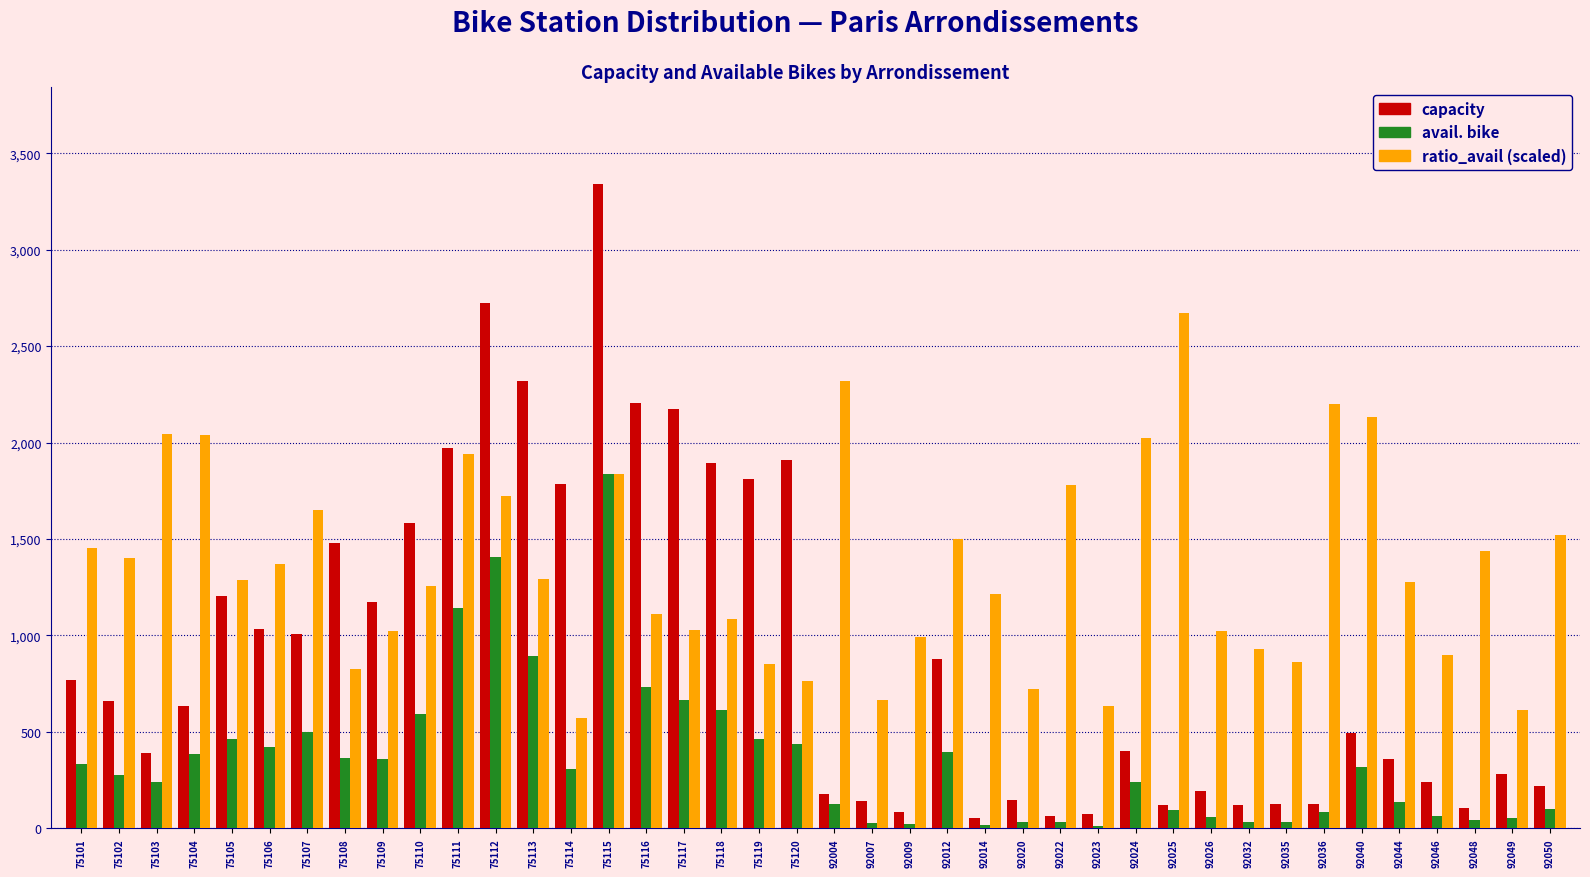

What is the approximate value of avail. bike at 75117?

668.0